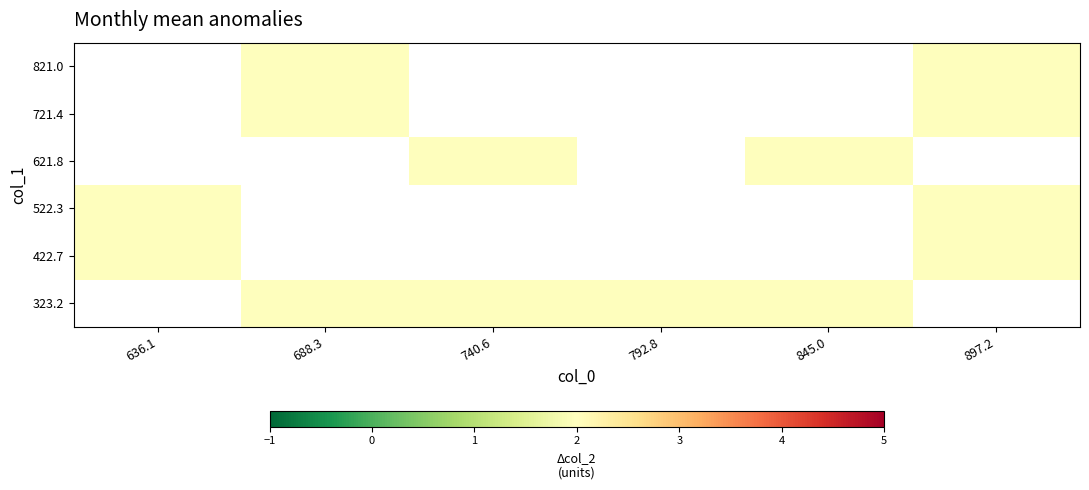

What is the minimum value shown in the chart?

2.0